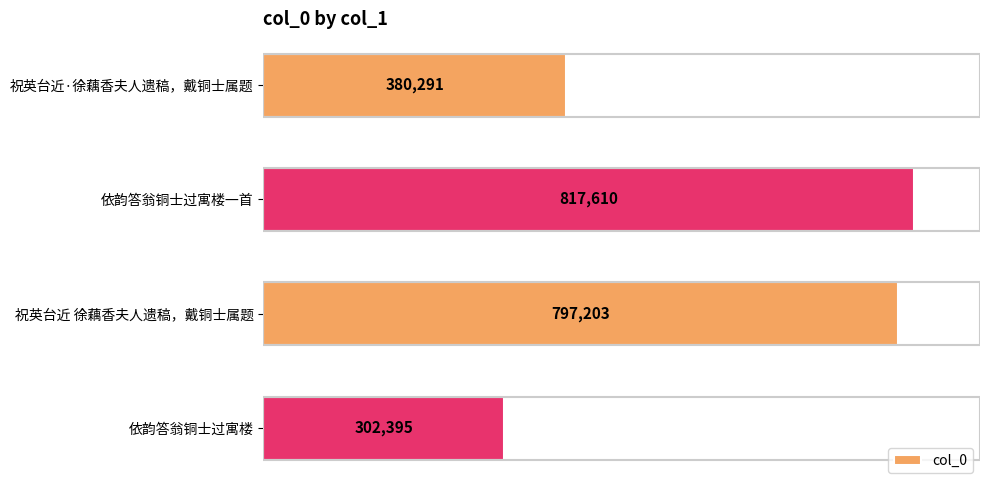

Reading bottom to top, list all the values displayed in this chart.

302395	797203	817610	380291